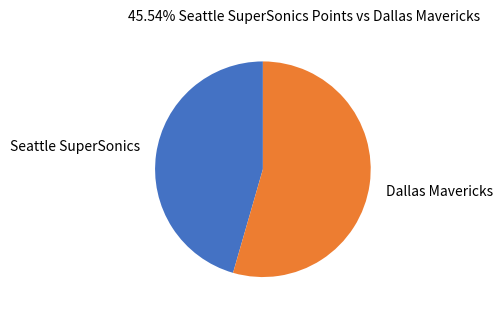

Is it true that Dallas Mavericks is 54% of the pie?

True